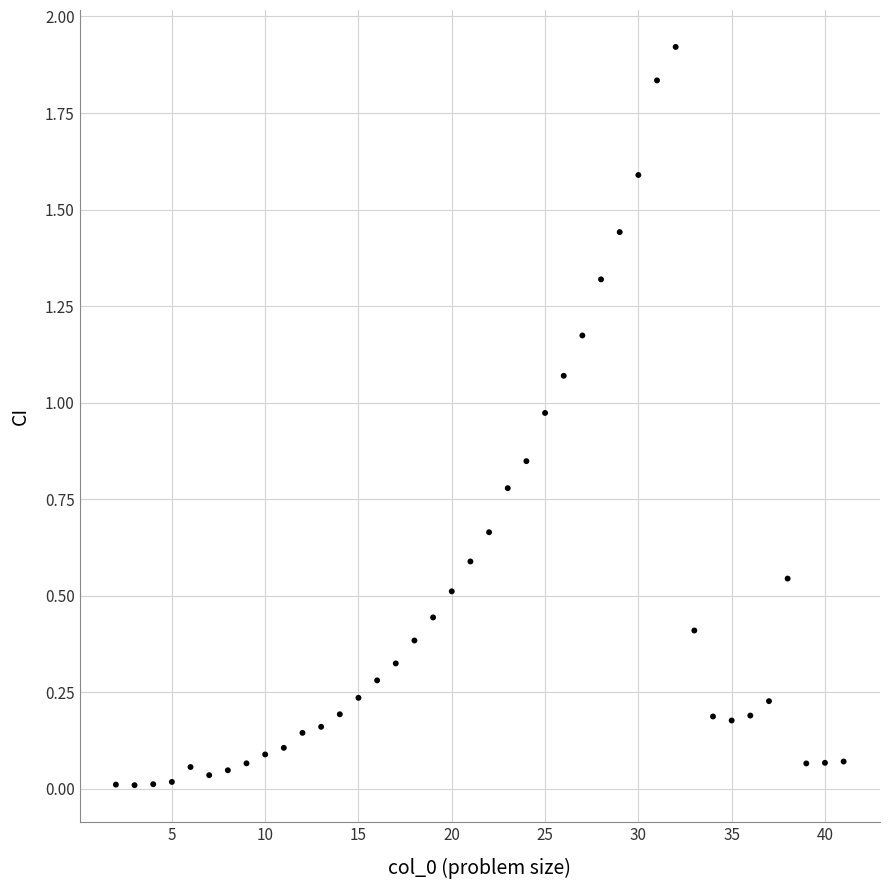

What is the range of Y values (max minus min)?

1.9